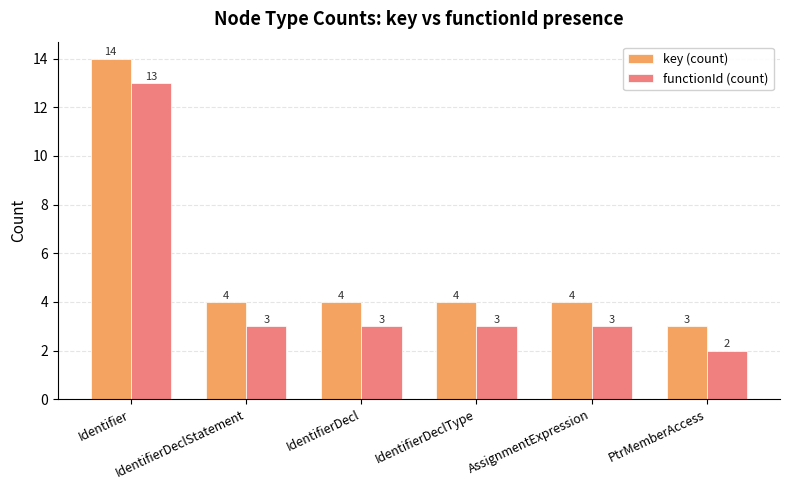

How many data points does each series have?

6